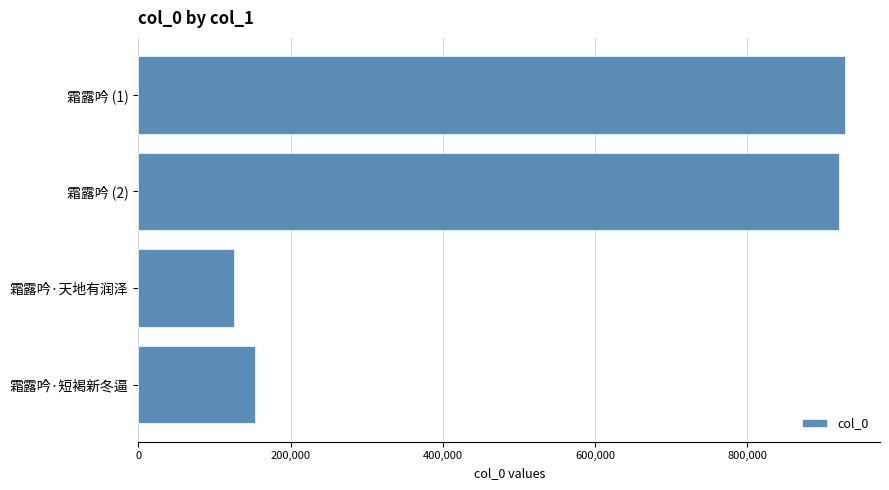

Reading top to bottom, list all the values displayed in this chart.

927891	920029	125803	153575